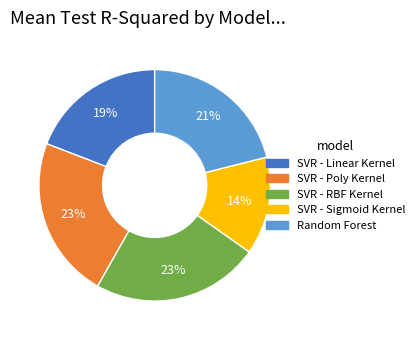

Which slice is the smallest?

SVR - Sigmoid Kernel